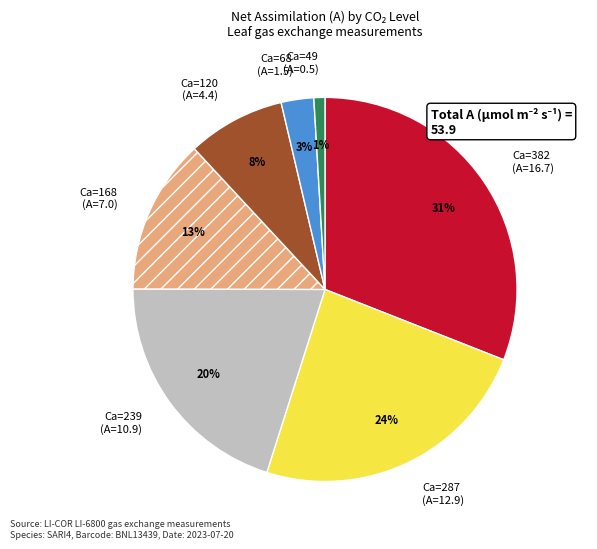

How many segments does this pie chart have?

7